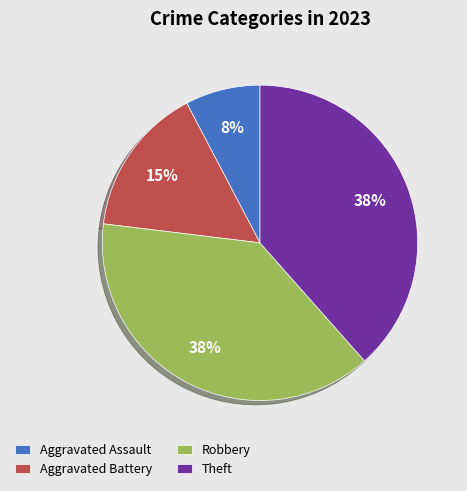

To the nearest percent, what percentage of the pie is Aggravated Assault?

8%